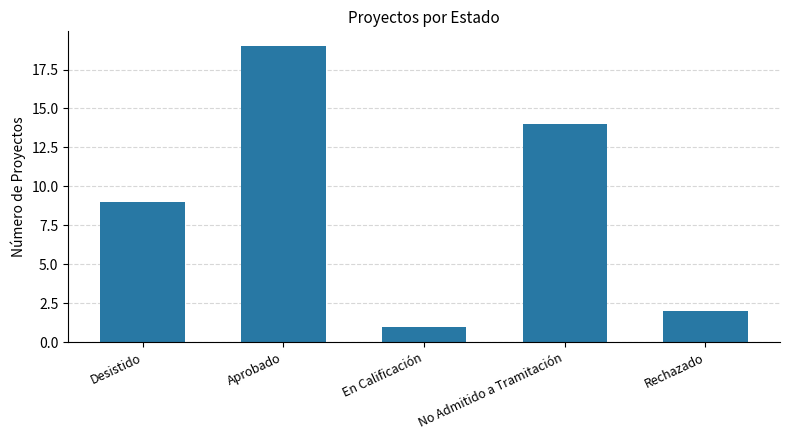

What is the change in value from No Admitido a Tramitación to Rechazado?

-12